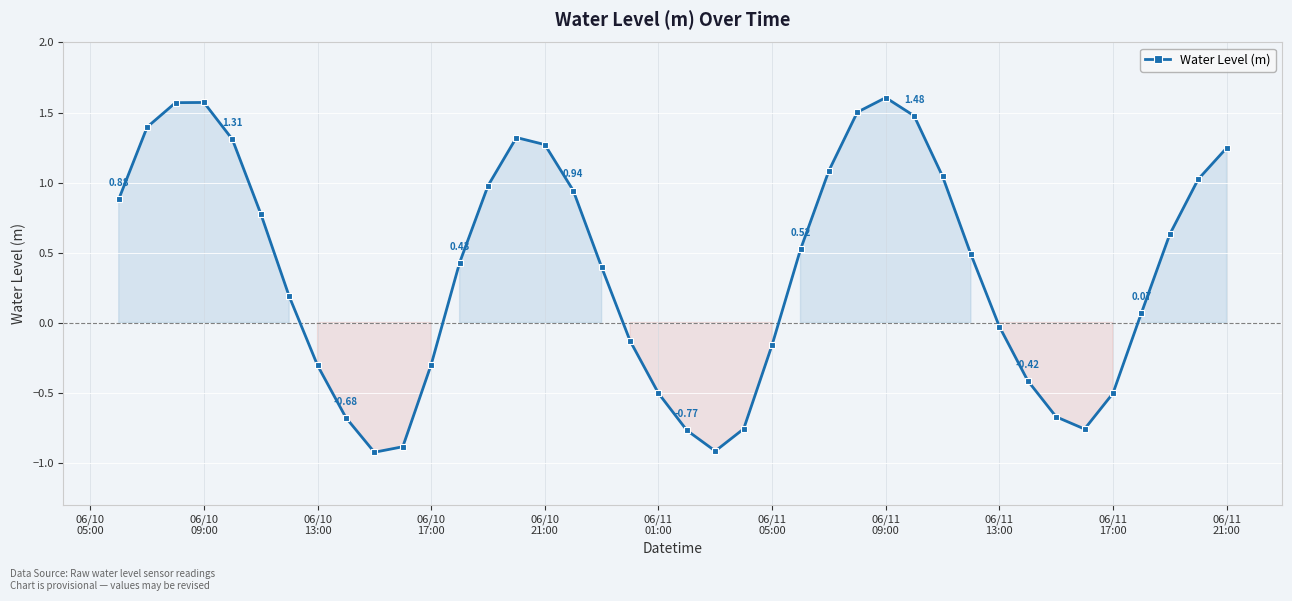

What is the difference between the maximum and minimum values?

2.5